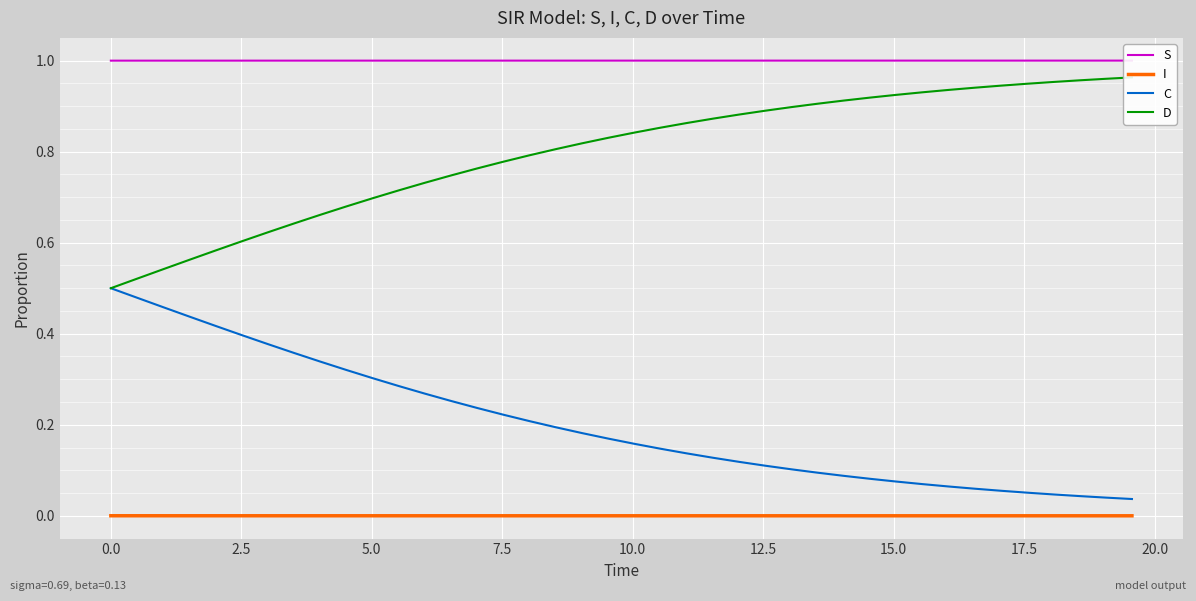

Which series has the widest spread of values?

D